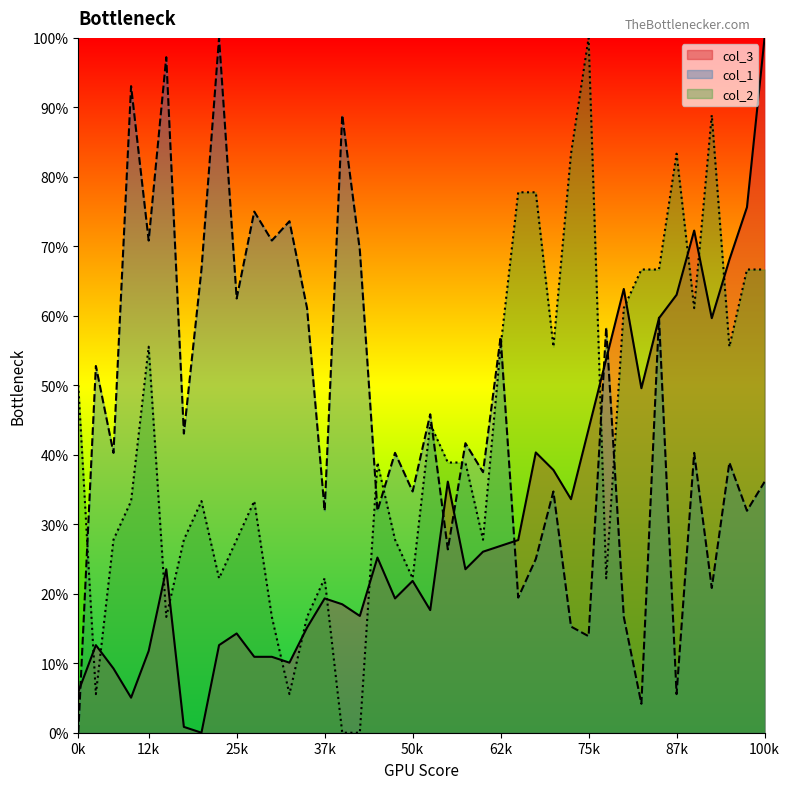

What is the value of the col_3 point at the 7th from the left?

0.8